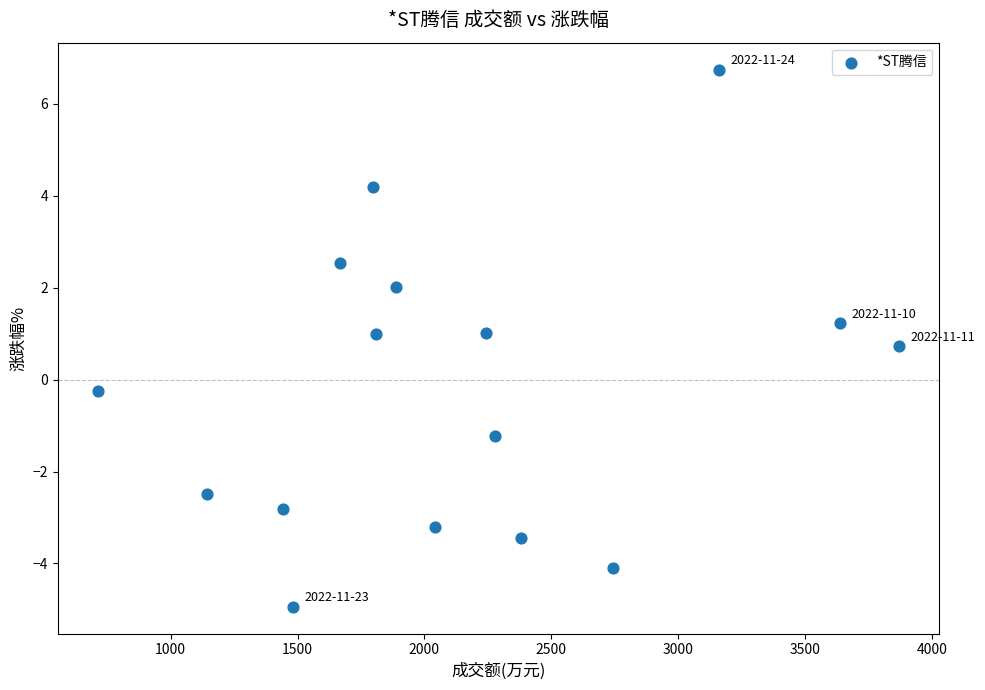

What is the range of Y values (max minus min)?

11.7